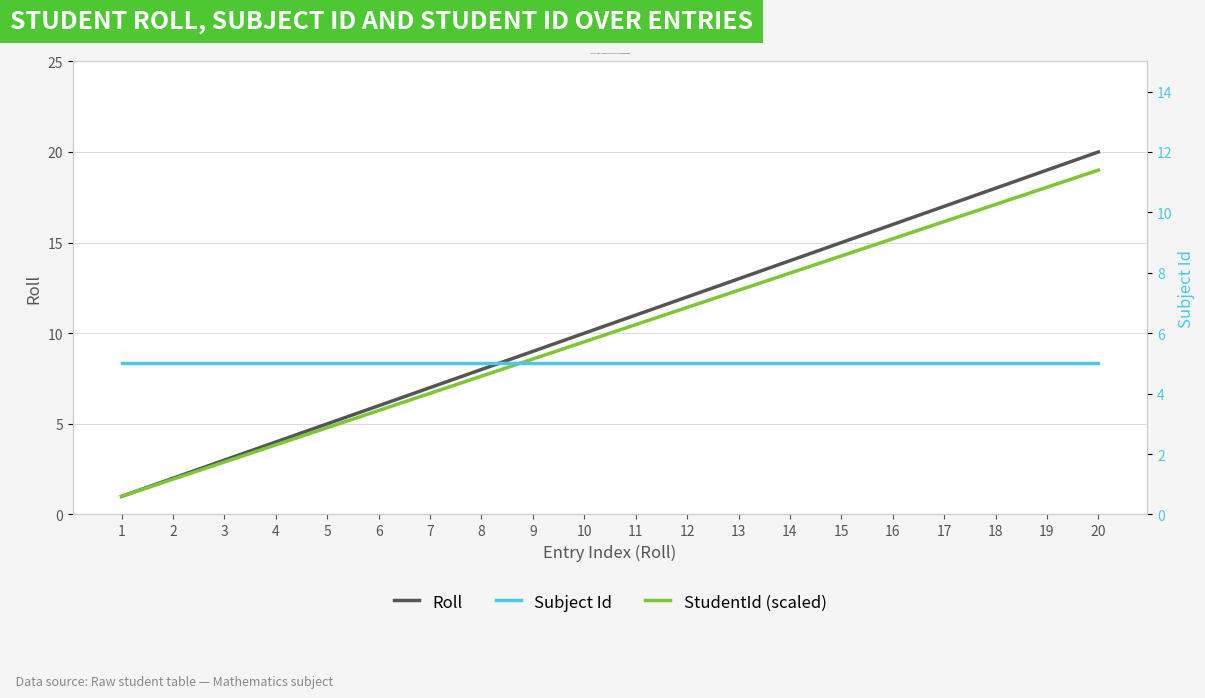

Between 4 and 18, which series saw the biggest shift?

Roll